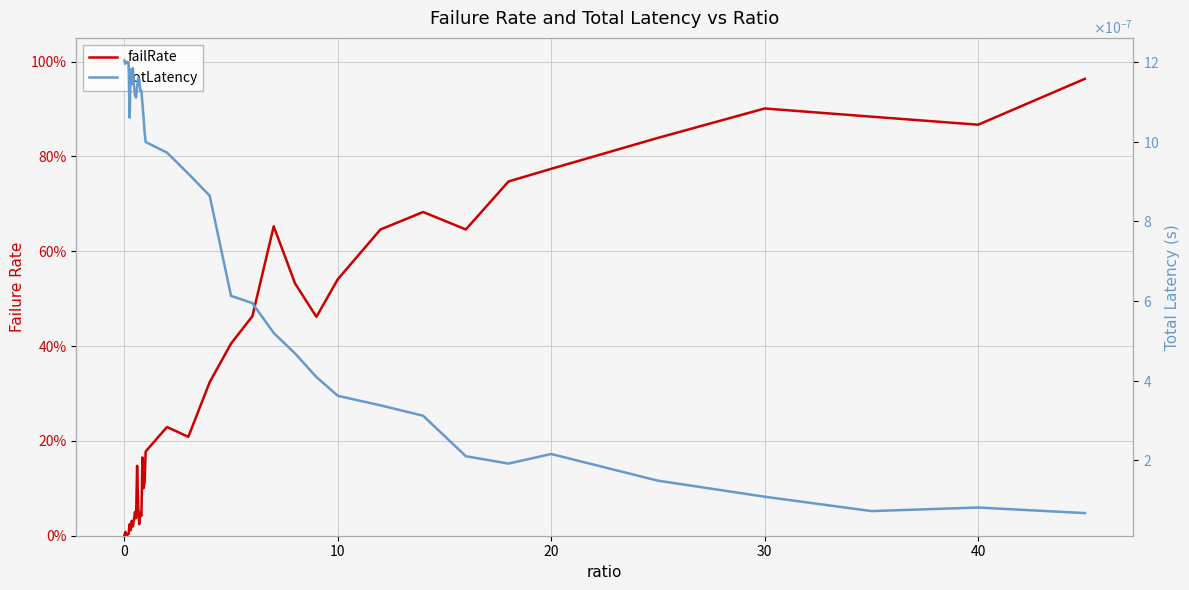

Does the chart display data point markers on the line(s)?

No